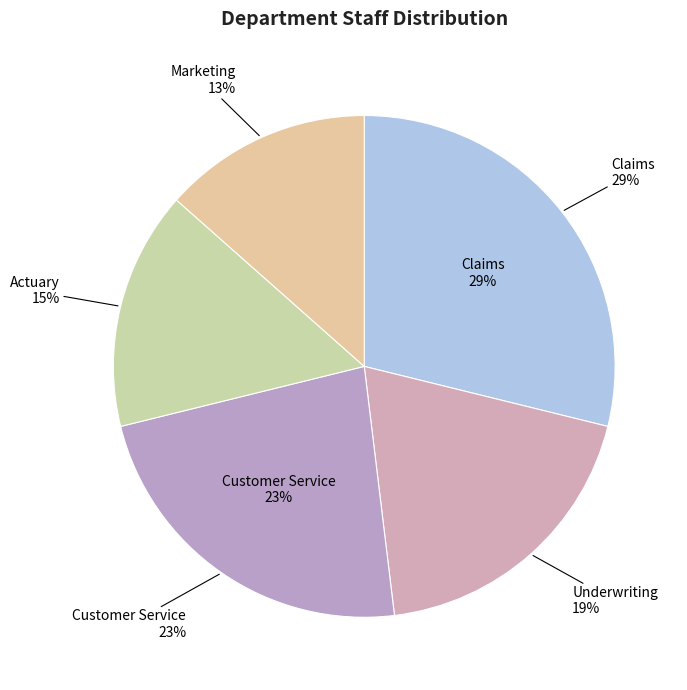

How many segments does this pie chart have?

5